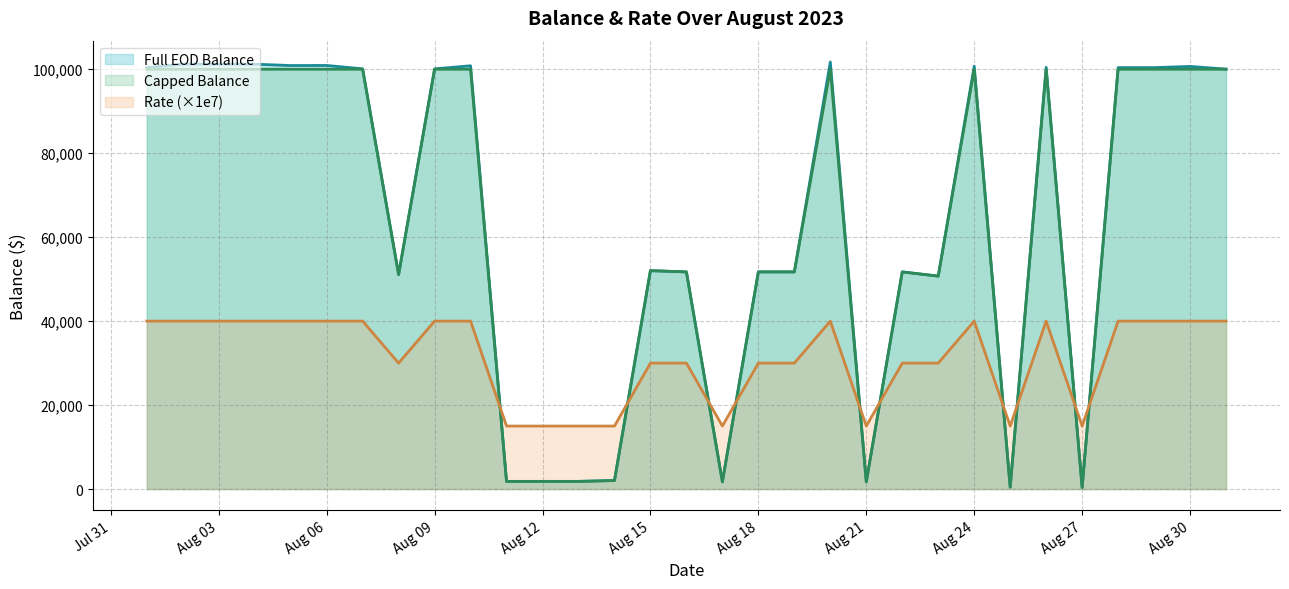

Reading left to right, extract all data points from this chart.

Full EOD Balance: 100401.7	101200.9	101201.9	101201.1	100880.3	100900.3	100091.0	51086.7	100086.7	100823.5	1821.5	1821.5	1821.5	2022.2	52020.2	51720.2	1720.2	51720.1	51719.1	101718.1	1720.2	51720.2	50719.2	100709.1	454.1	100455.1	385.0	100385.0	100388.0	100666.0	100032.0
Capped Balance: 100000.0	100000.0	100000.0	100000.0	100000.0	100000.0	100000.0	51086.7	100000.0	100000.0	1821.5	1821.5	1821.5	2022.2	52020.2	51720.2	1720.2	51720.1	51719.1	100000.0	1720.2	51720.2	50719.2	100000.0	454.1	100000.0	385.0	100000.0	100000.0	100000.0	100000.0
Rate (×1e7): 40000.0	40000.0	40000.0	40000.0	40000.0	40000.0	40000.0	30000.0	40000.0	40000.0	15000.0	15000.0	15000.0	15000.0	30000.0	30000.0	15000.0	30000.0	30000.0	40000.0	15000.0	30000.0	30000.0	40000.0	15000.0	40000.0	15000.0	40000.0	40000.0	40000.0	40000.0